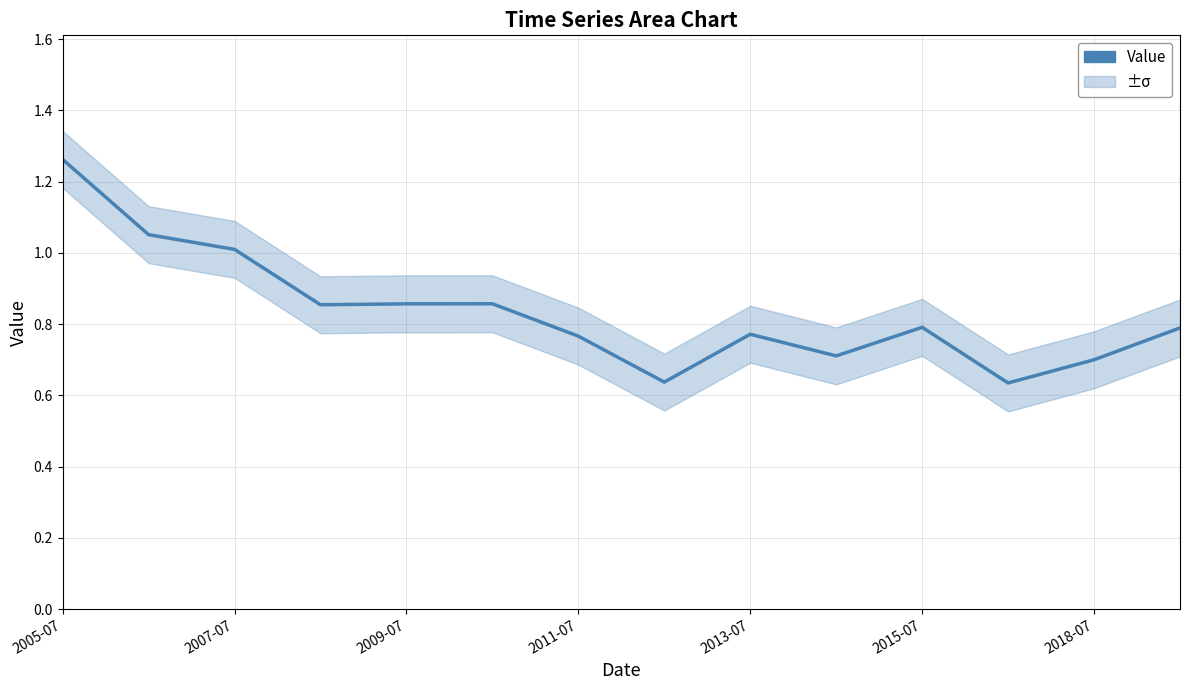

What is the sum of all values?

11.7